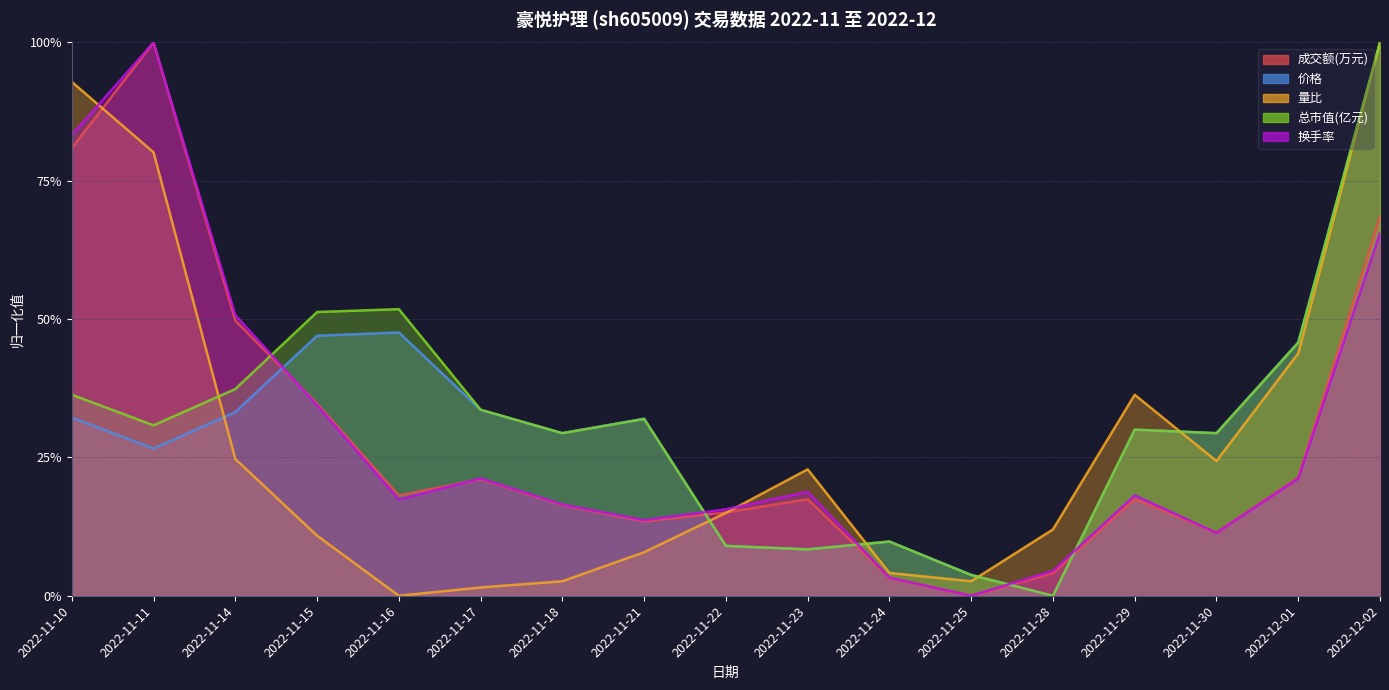

Which series has the largest range (max minus min)?

成交额(万元)